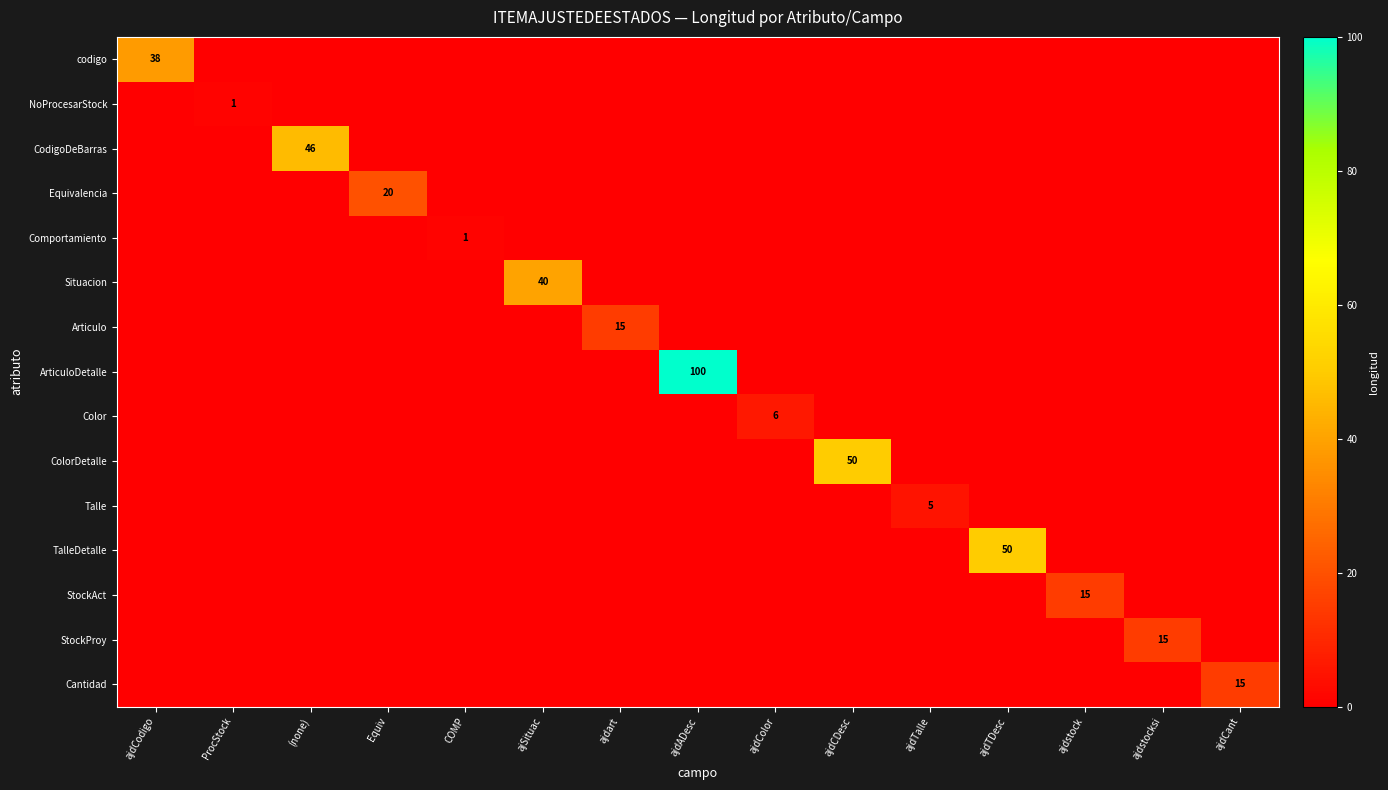

How many data points in NoProcesarStock are above 0?

1